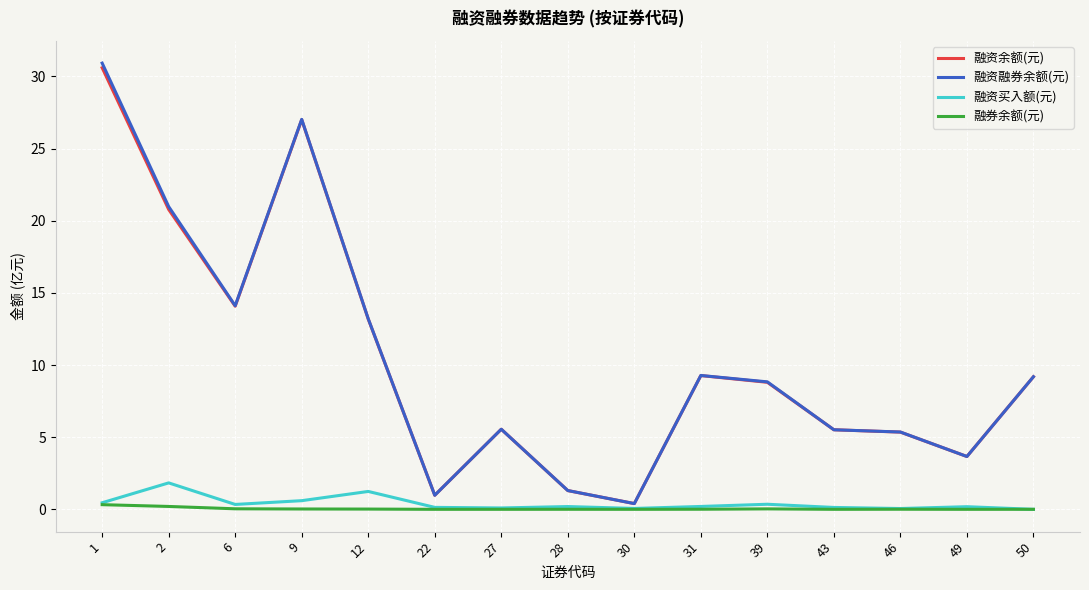

What are all the series names shown in the legend?

融资余额(元), 融资融券余额(元), 融资买入额(元), 融券余额(元)